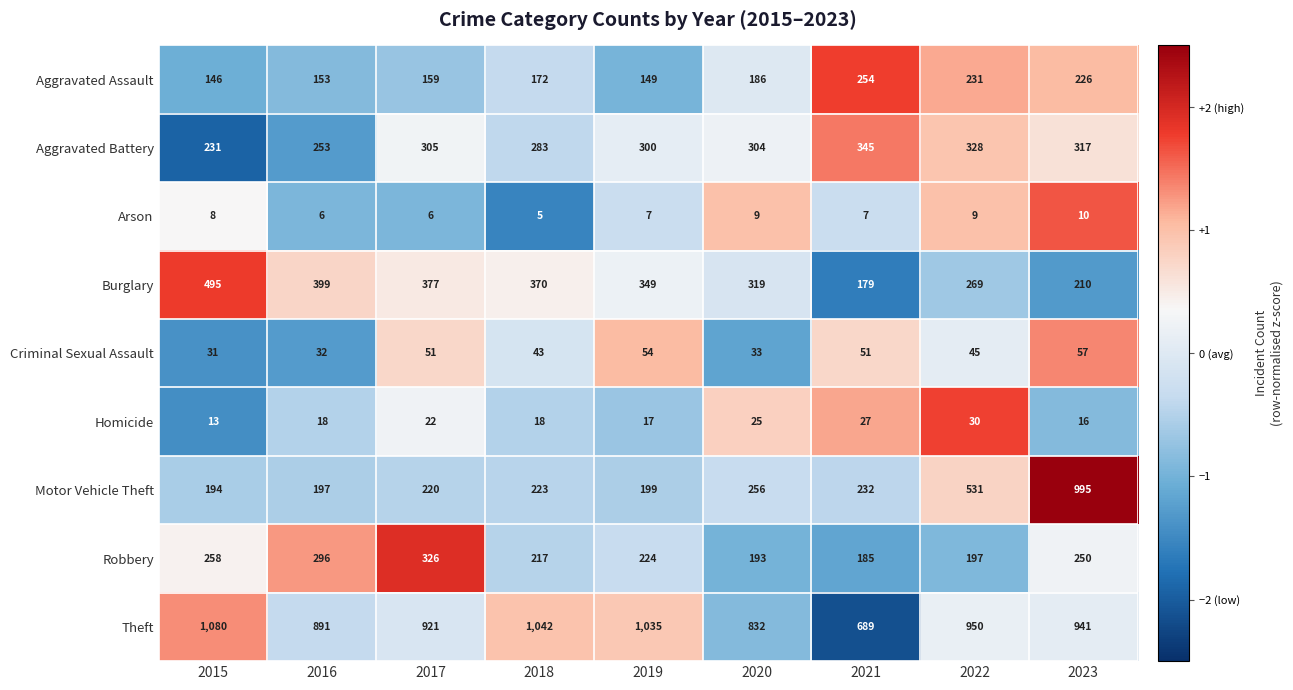

What value does the Motor Vehicle Theft series have at 2019, to the nearest 50?

200